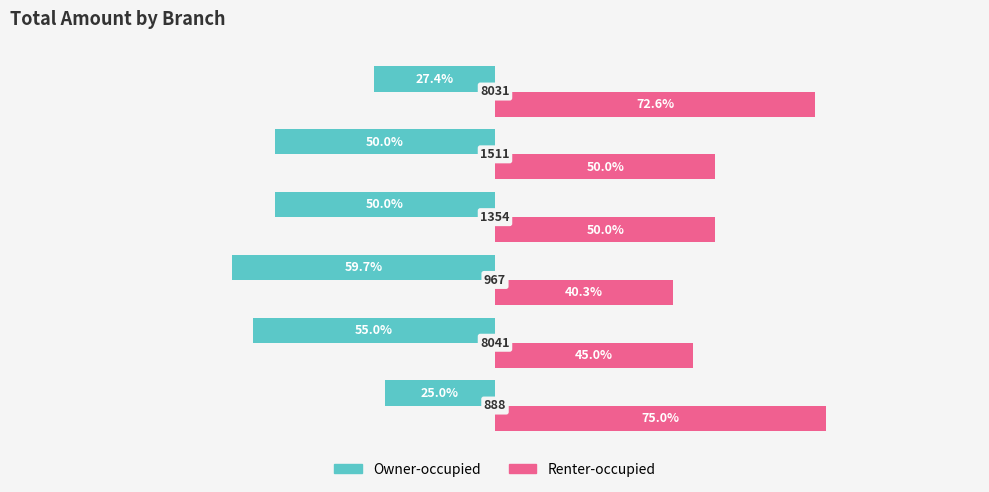

What are all the series names shown in the legend?

Owner-occupied, Renter-occupied